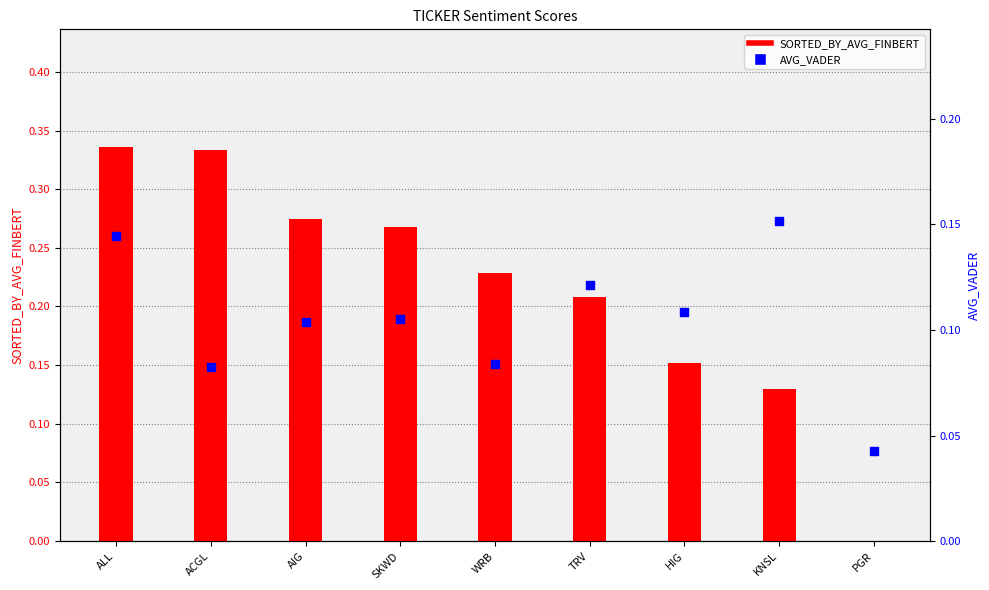

Which series has the largest total across all categories?

SORTED_BY_AVG_FINBERT